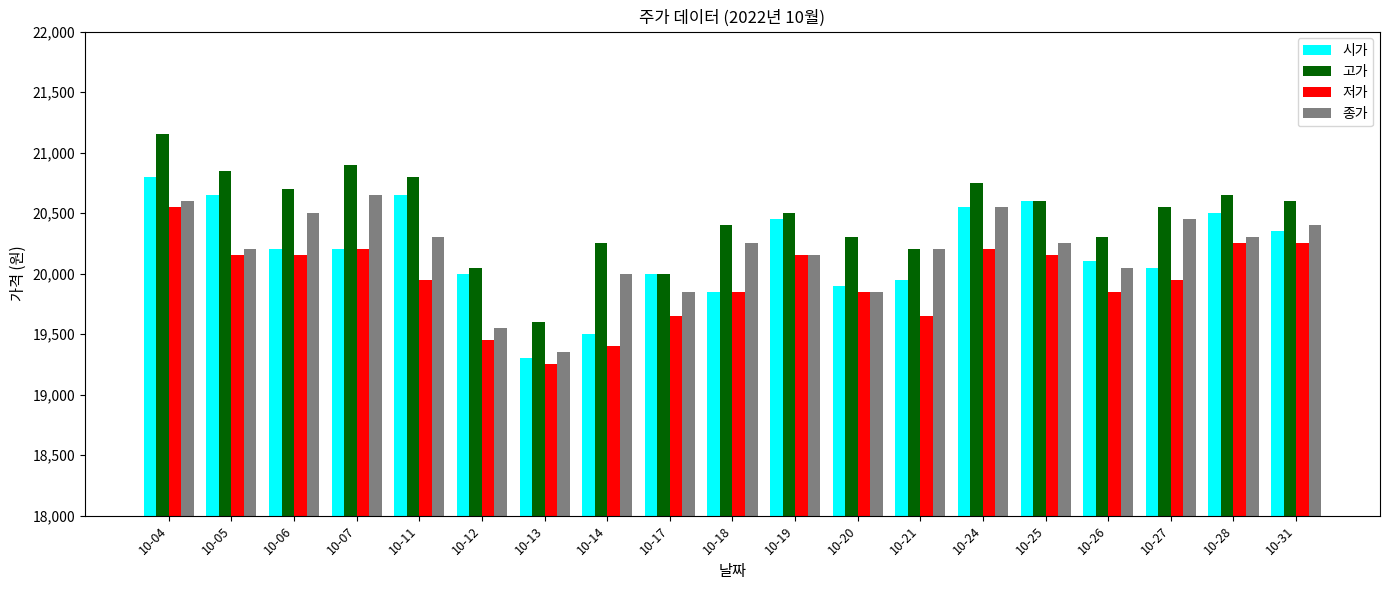

At which category is the sum across all series the highest?

10-04